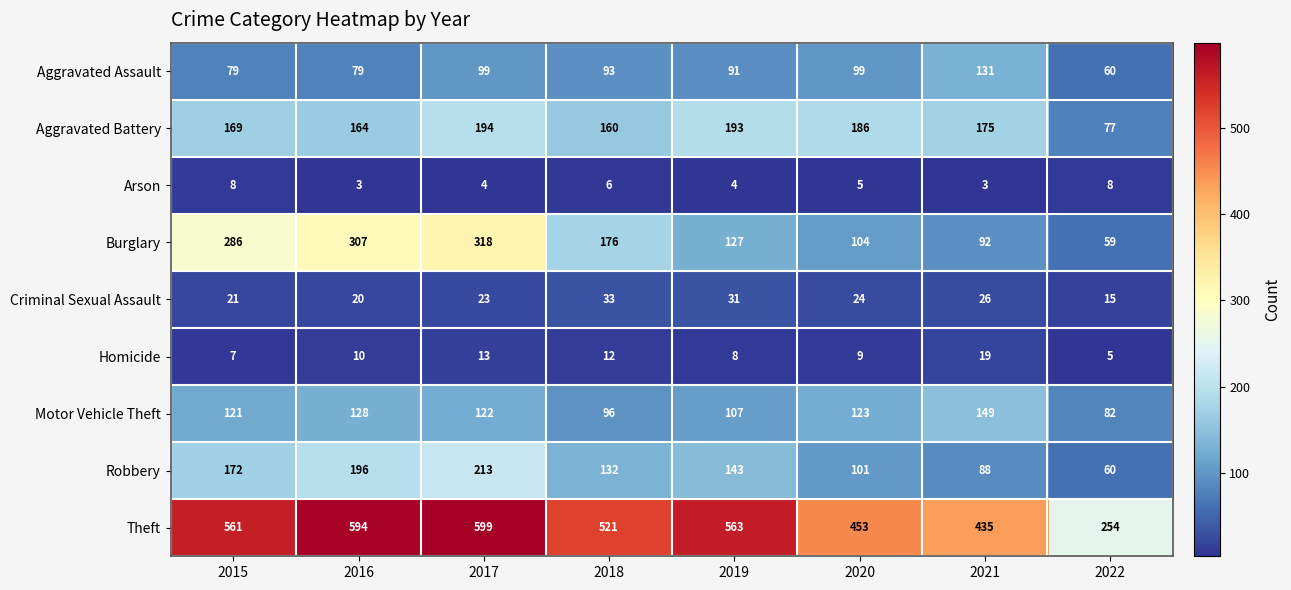

How many data points does each series have?

8